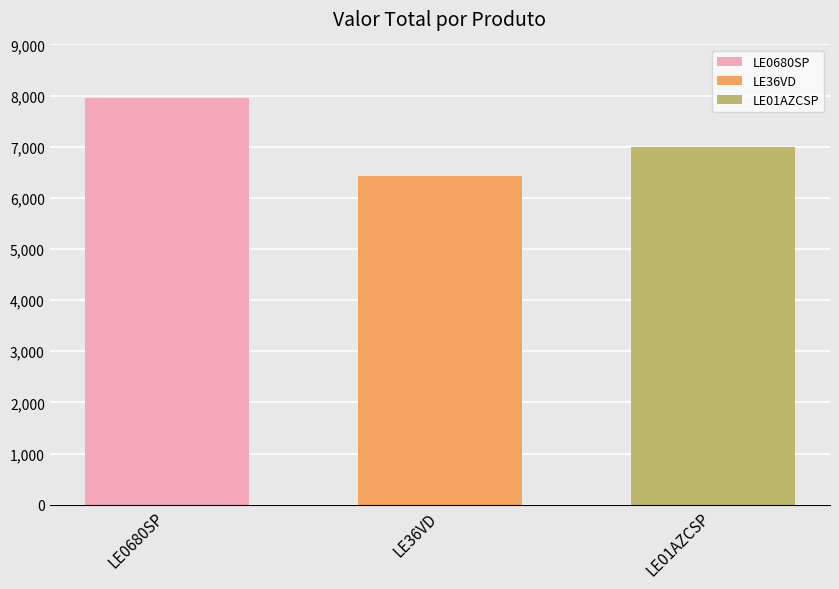

The value of LE0680SP at LE36VD is 7956.0. True or false?

True